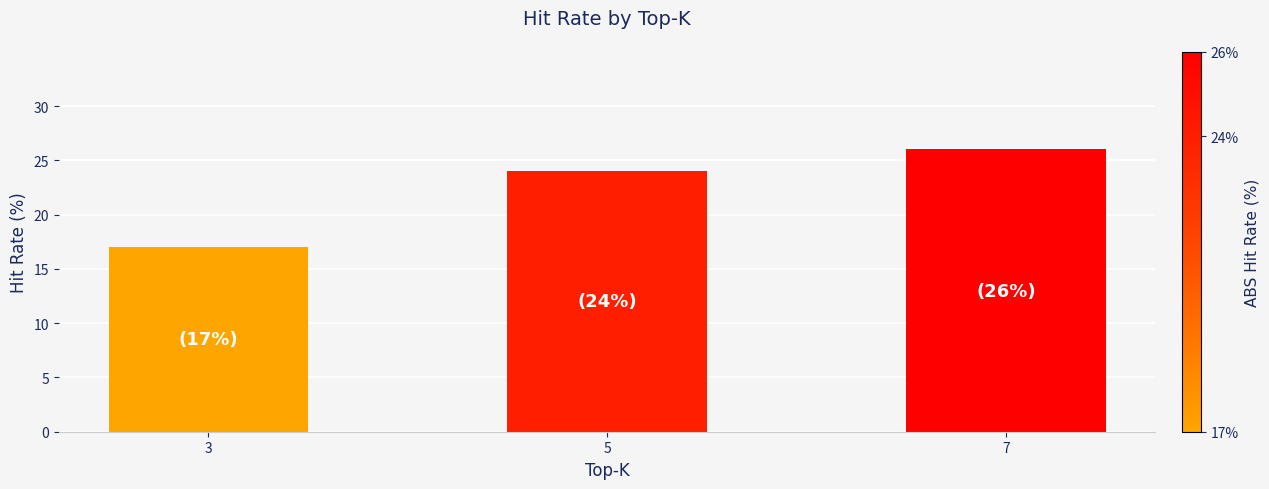

What is the value of the 1st bar from the left?

17